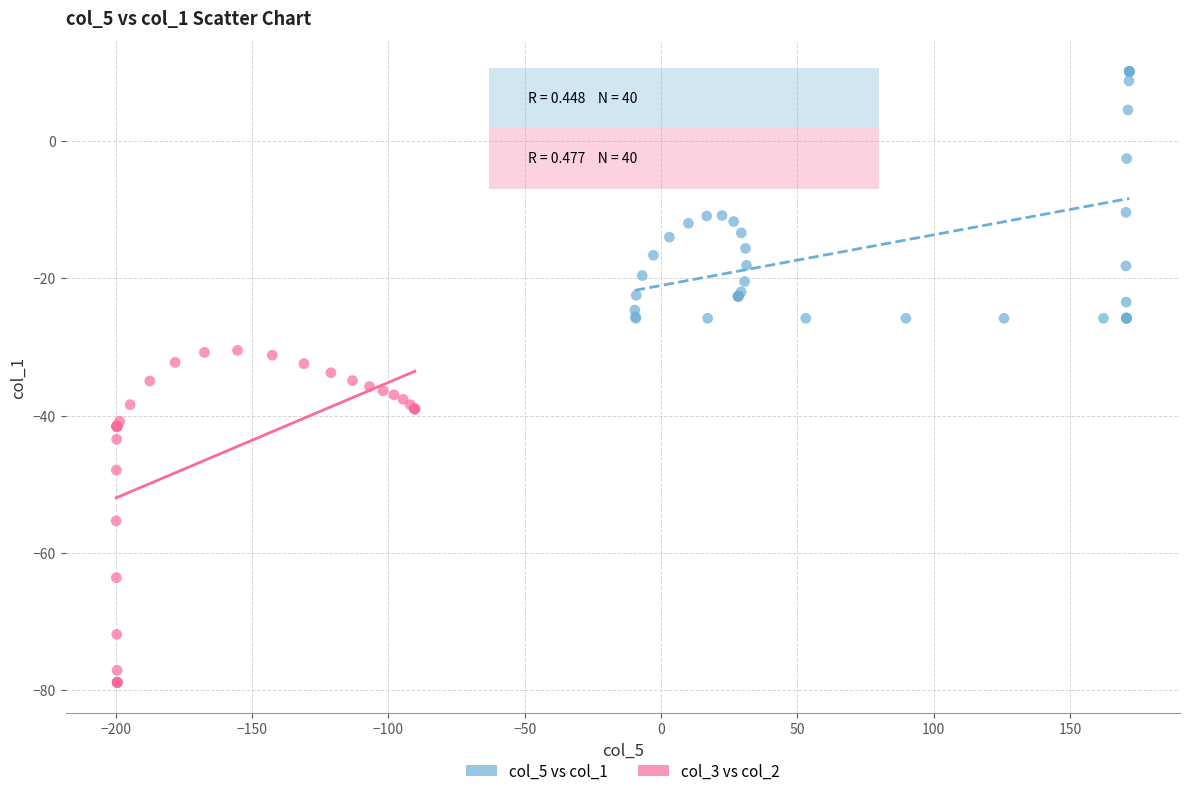

Which series has the widest spread of Y values?

col_3 vs col_2